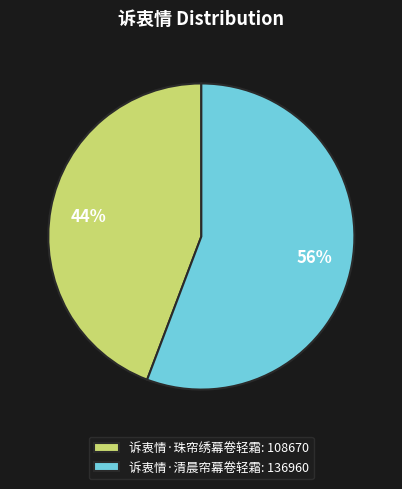

Do 诉衷情·清晨帘幕卷轻霜: 136960 and 诉衷情·珠帘绣幕卷轻霜: 108670 together represent more than half of the pie?

Yes